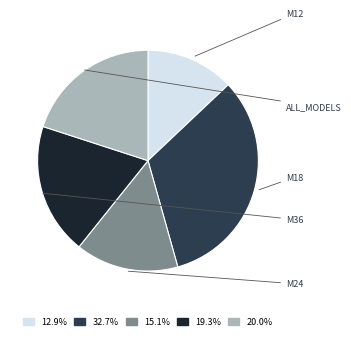

To the nearest percent, what portion does M12 represent?

13%